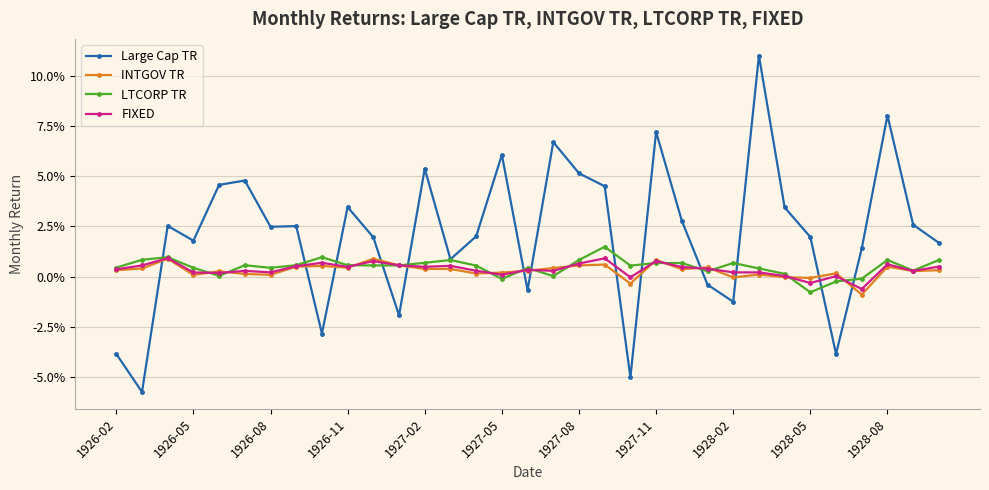

What are all the series names shown in the legend?

Large Cap TR, INTGOV TR, LTCORP TR, FIXED